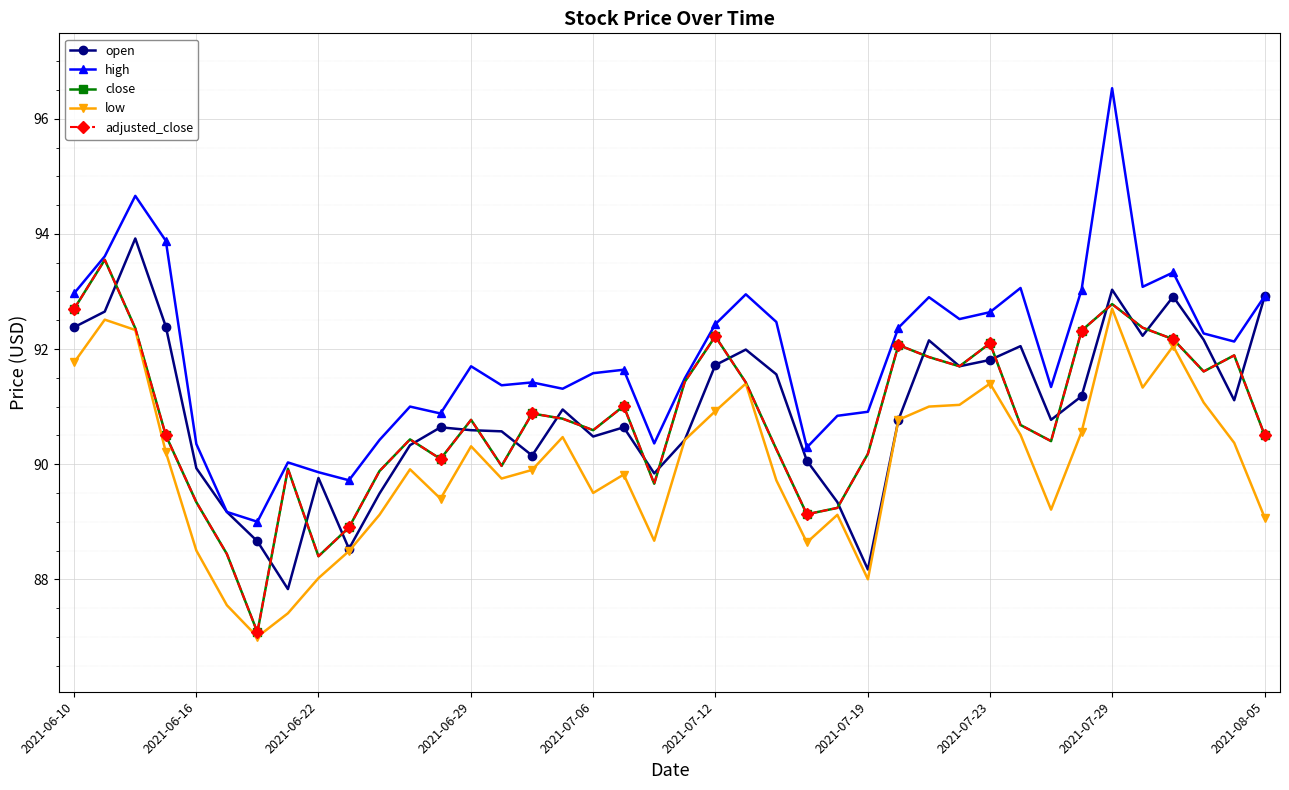

Does the chart have visible grid lines?

Yes